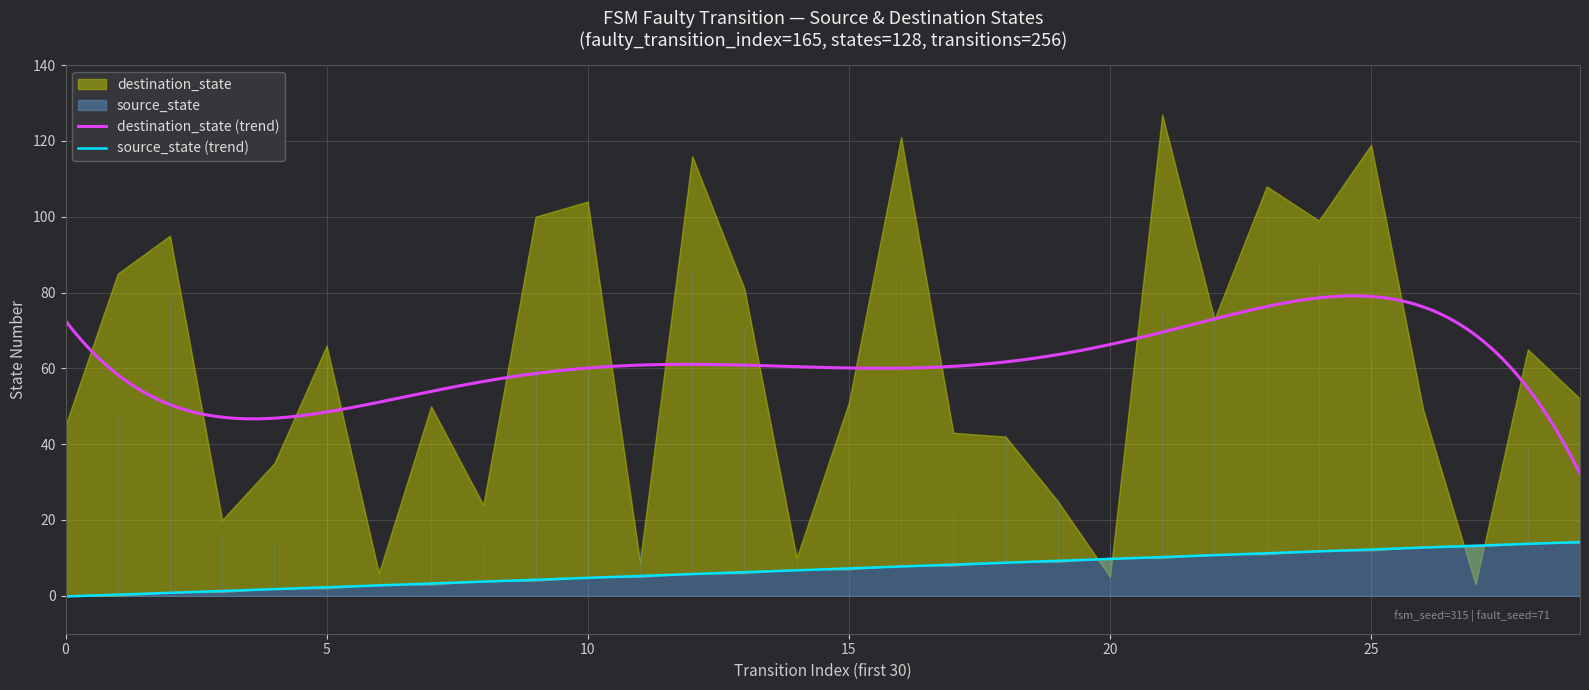

What is the difference between the highest and lowest values at 14?

3